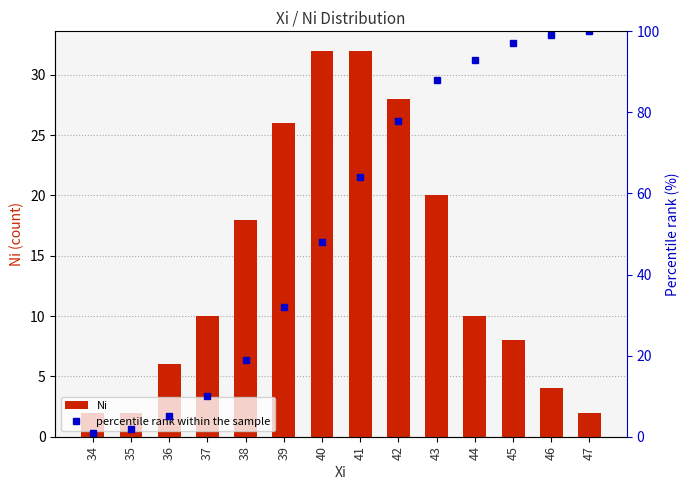

What are all the series names shown in the legend?

Ni, percentile rank within the sample